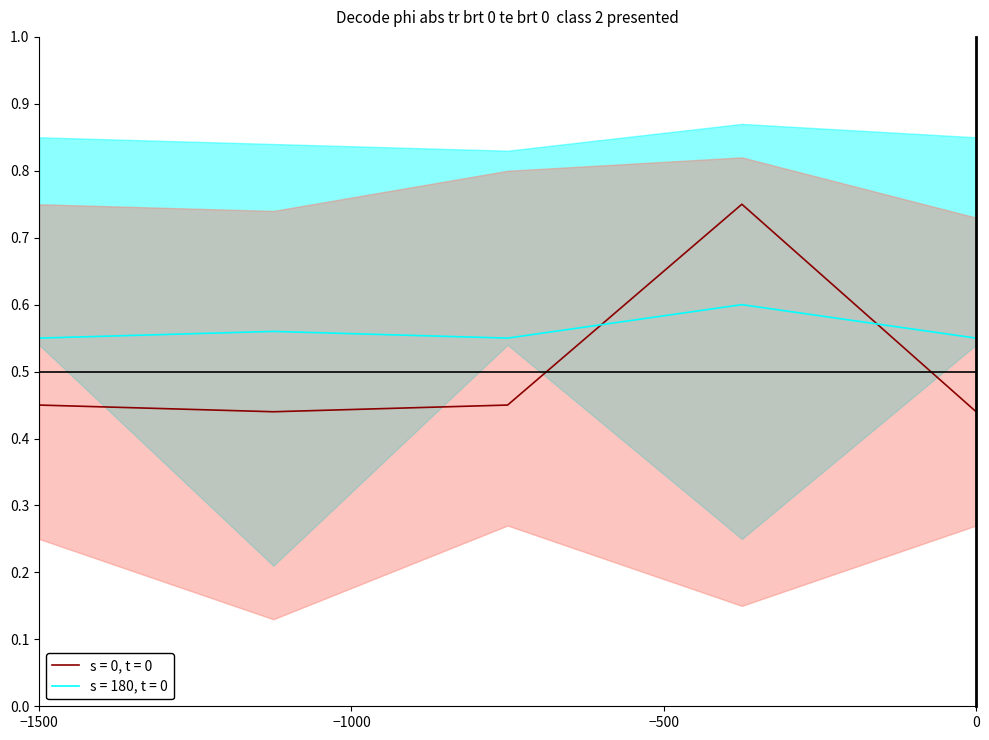

Which category has the lowest value across all series?

Extension.id